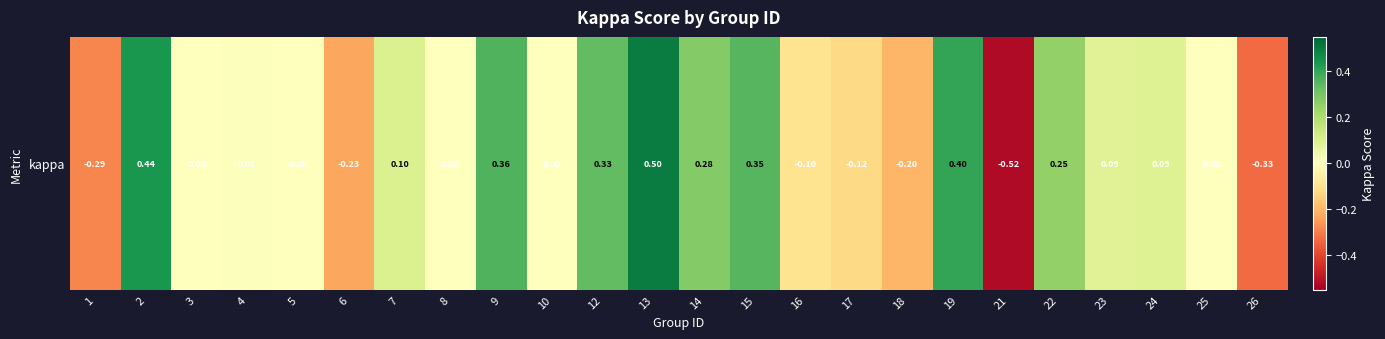

What is the maximum value shown in the chart?

0.5